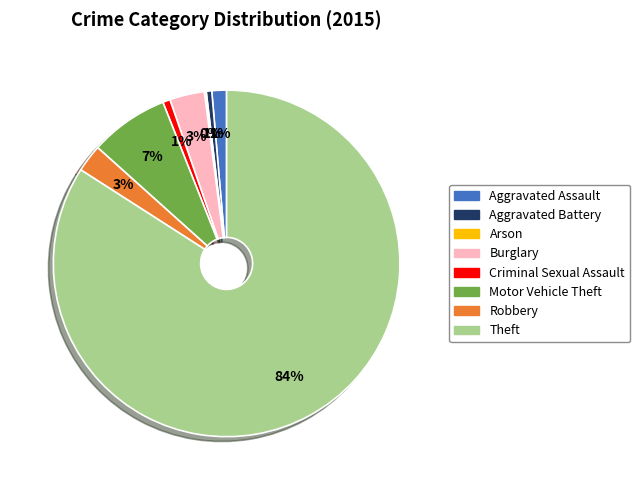

Is it true that Theft is 97% of the pie?

False